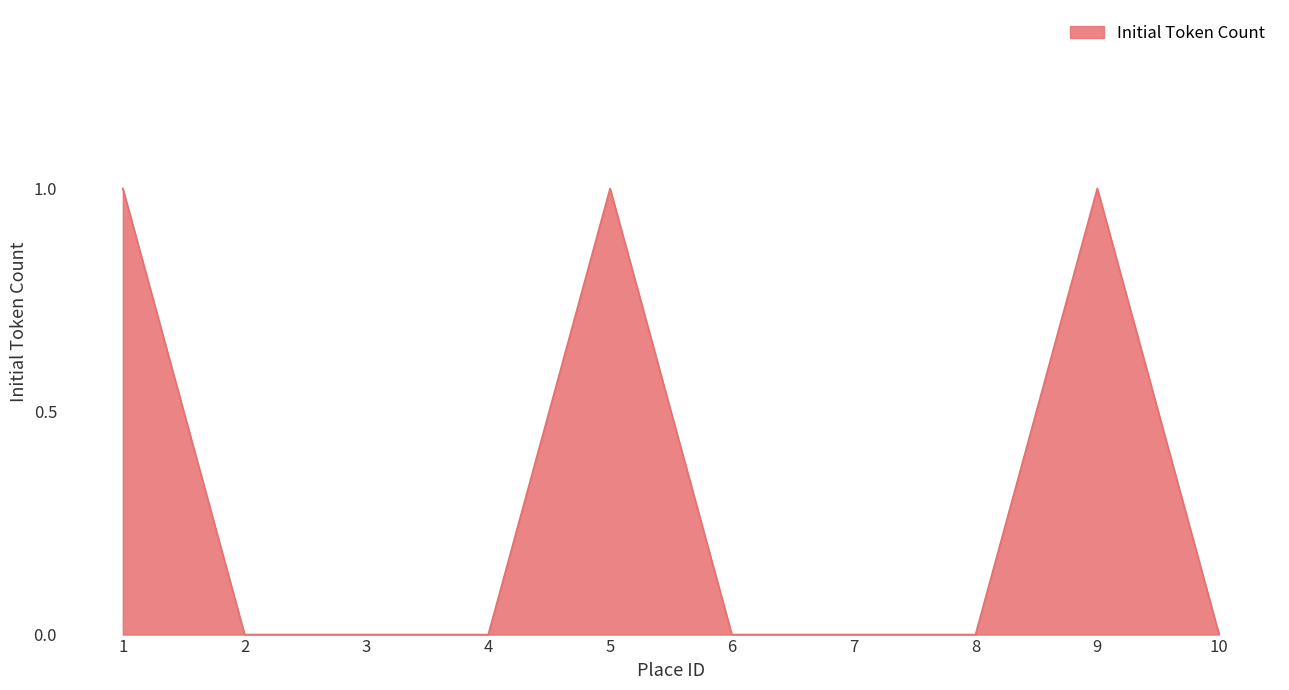

Count the number of categories in the chart.

10